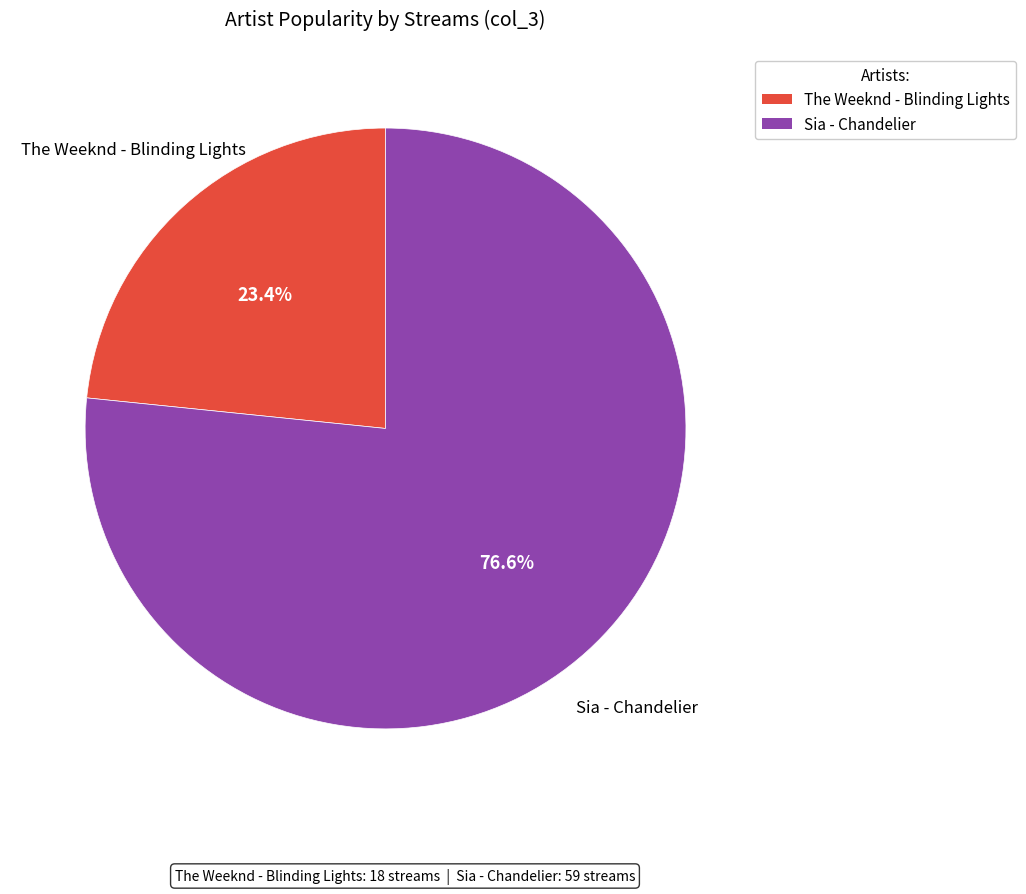

To the nearest percent, what portion does The Weeknd - Blinding Lights represent?

23%